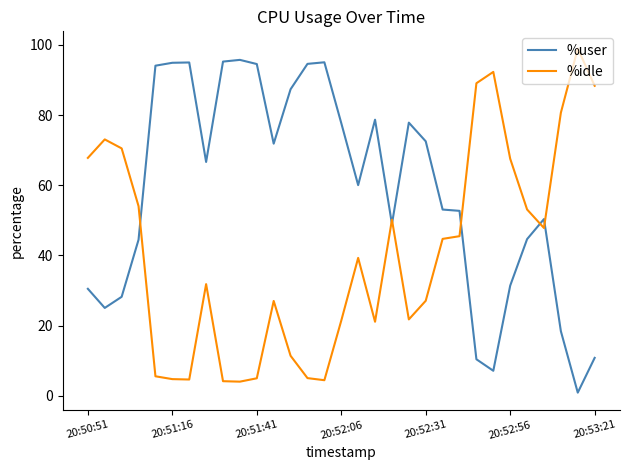

Rank the series by their average value, from highest to lowest.

%user, %idle